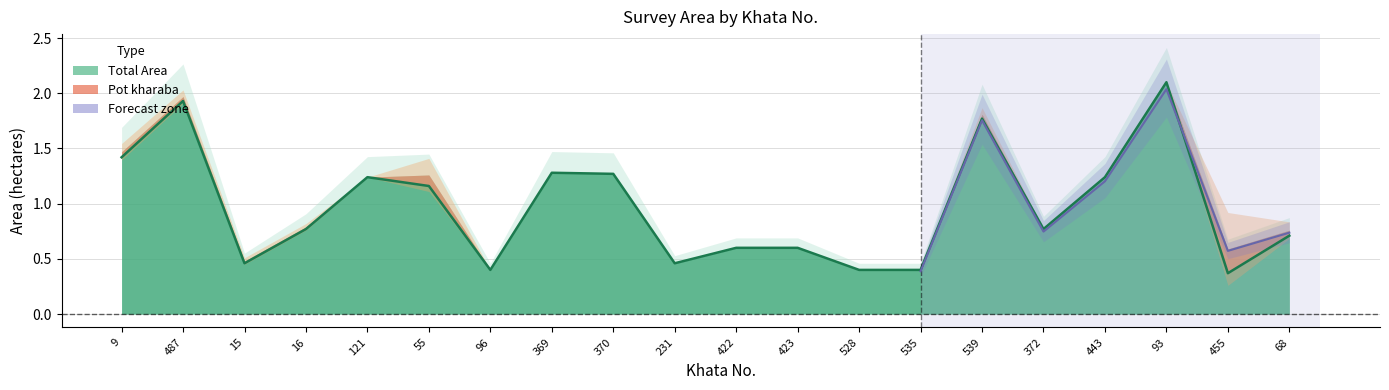

List the labels in order of value, largest first.

93, 487, 539, 9, 369, 370, 121, 443, 55, 16, 372, 68, 422, 423, 231, 15, 96, 528, 535, 455